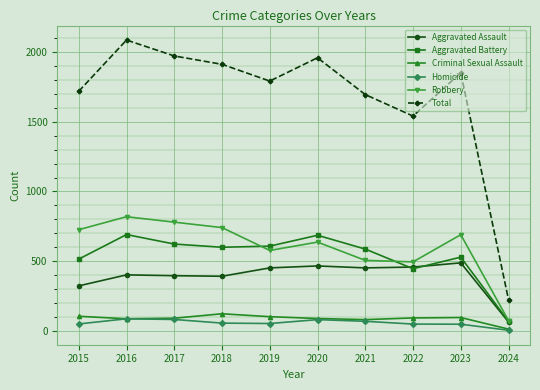

What is the spread (max minus min) of values at 2021?

1626